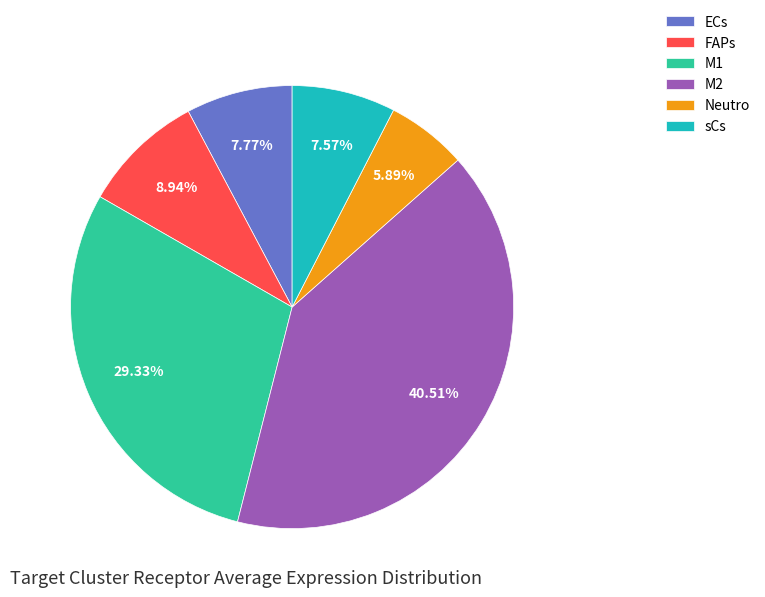

Count the number of slices in the pie.

6